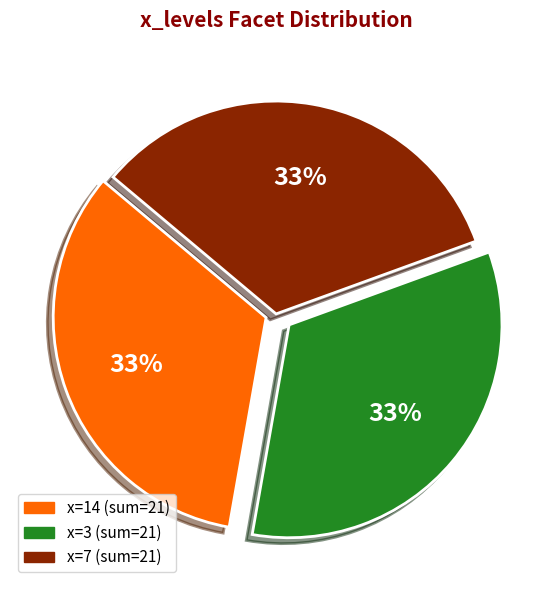

Is there a majority slice in this chart?

No